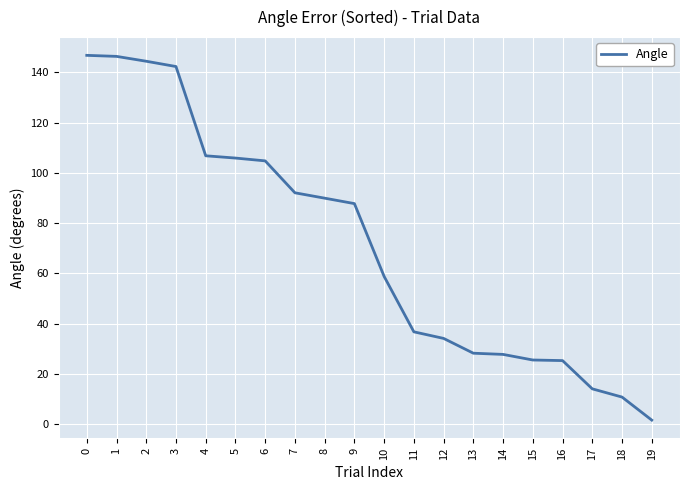

What is the approximate value at 9?

87.8